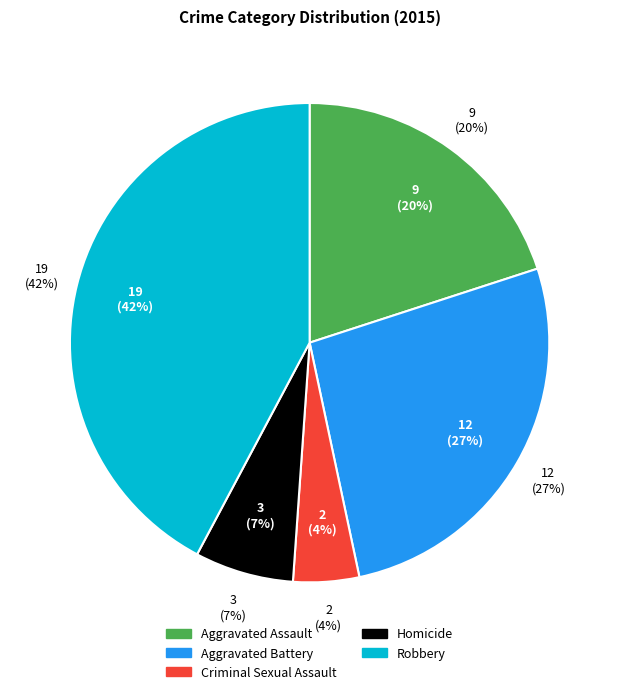

To the nearest percent, what portion does Robbery represent?

42%